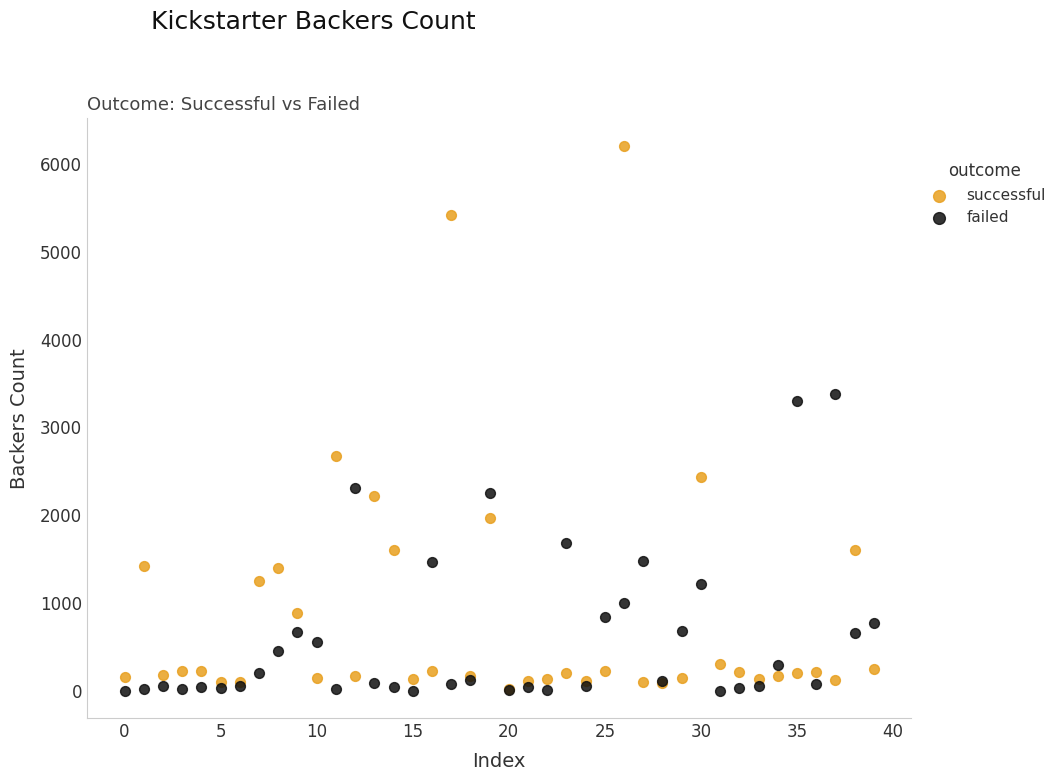

Which series reaches the maximum Y coordinate?

successful